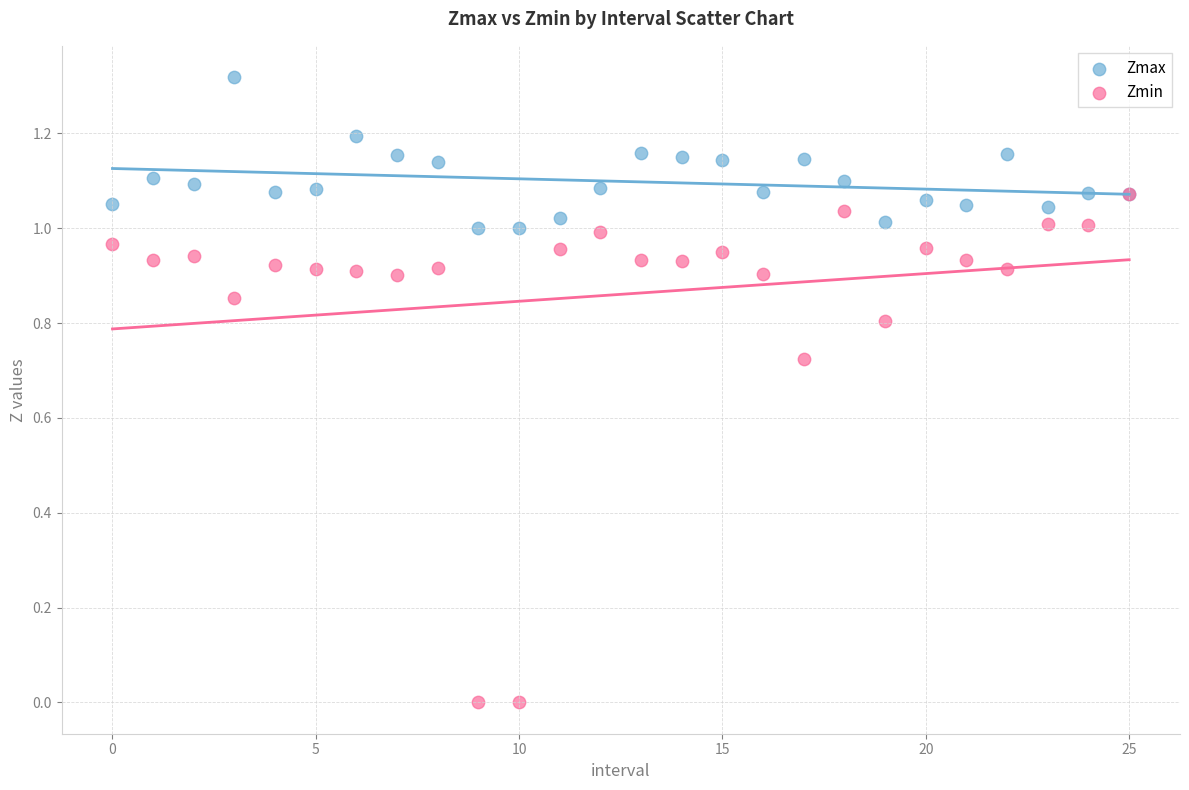

Which series reaches the minimum Y coordinate?

Zmin